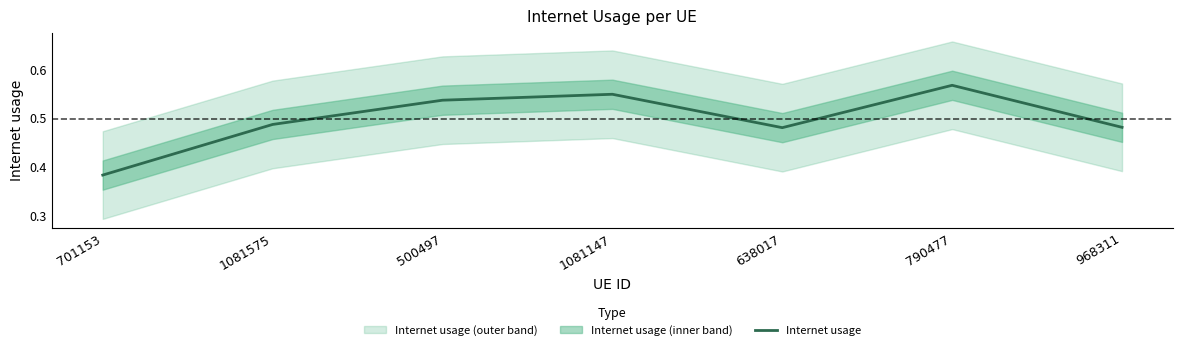

Rank the categories by value from lowest to highest.

701153, 638017, 968311, 1081575, 500497, 1081147, 790477